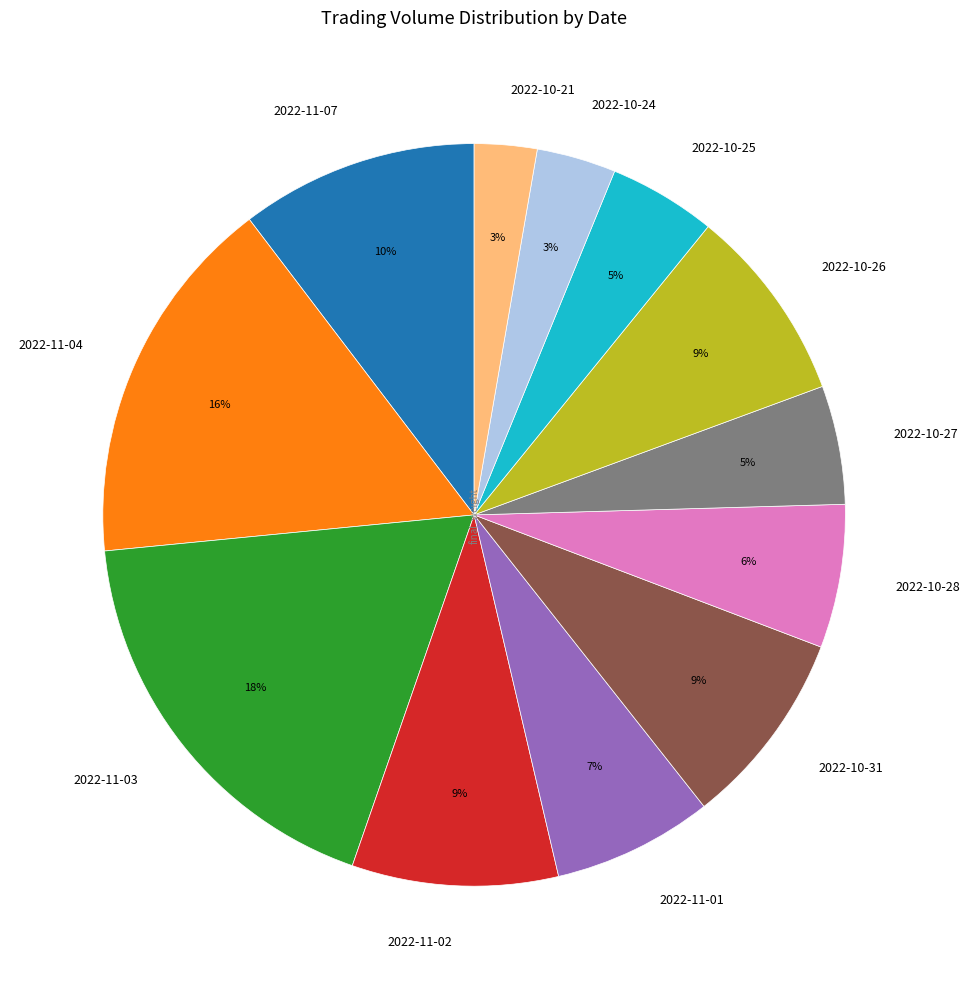

Does 2022-10-31 account for over 50% of the chart?

No